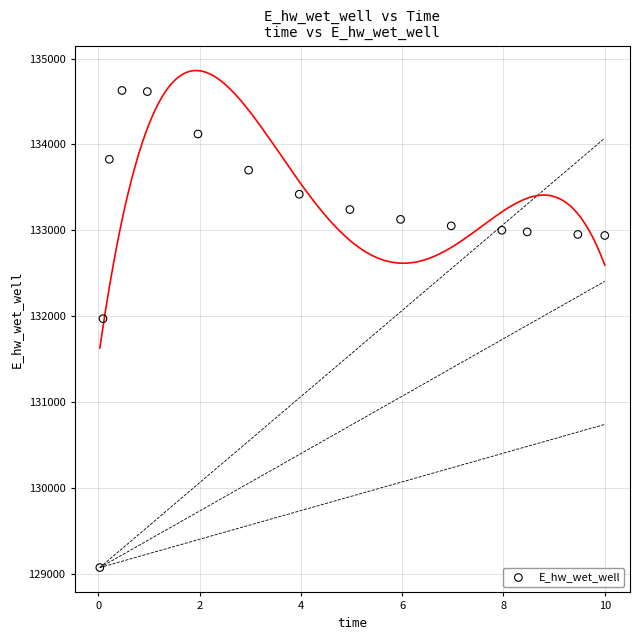

What is the range of Y values (max minus min)?

5557.6